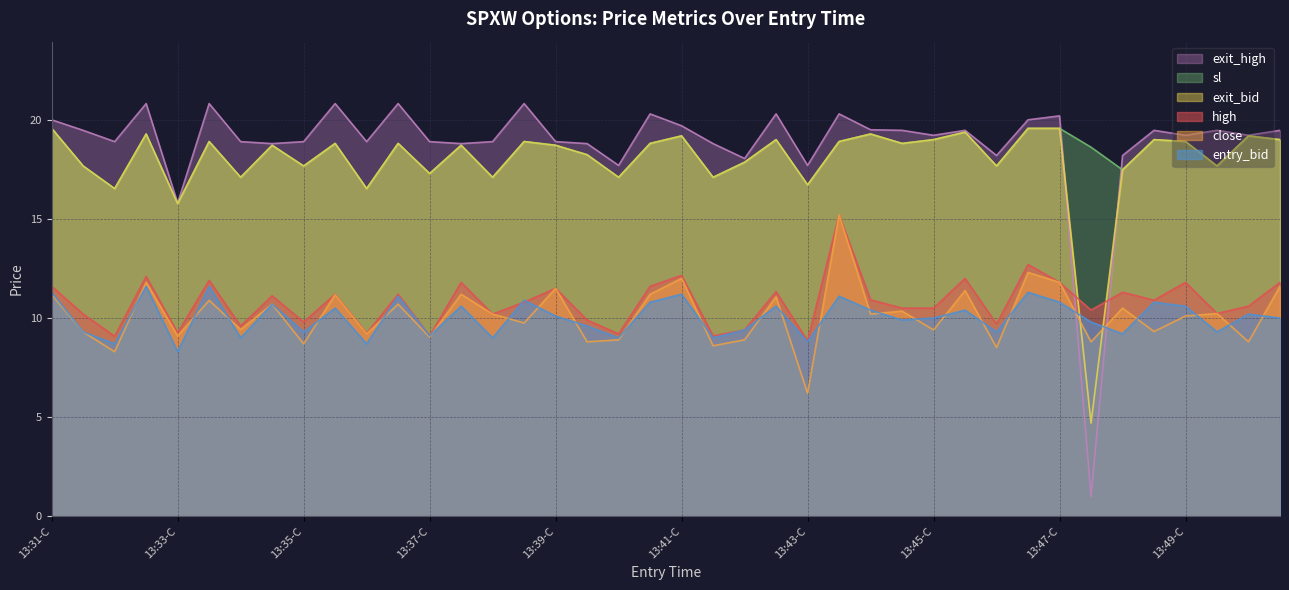

At which label does high reach its minimum?

13:43-C